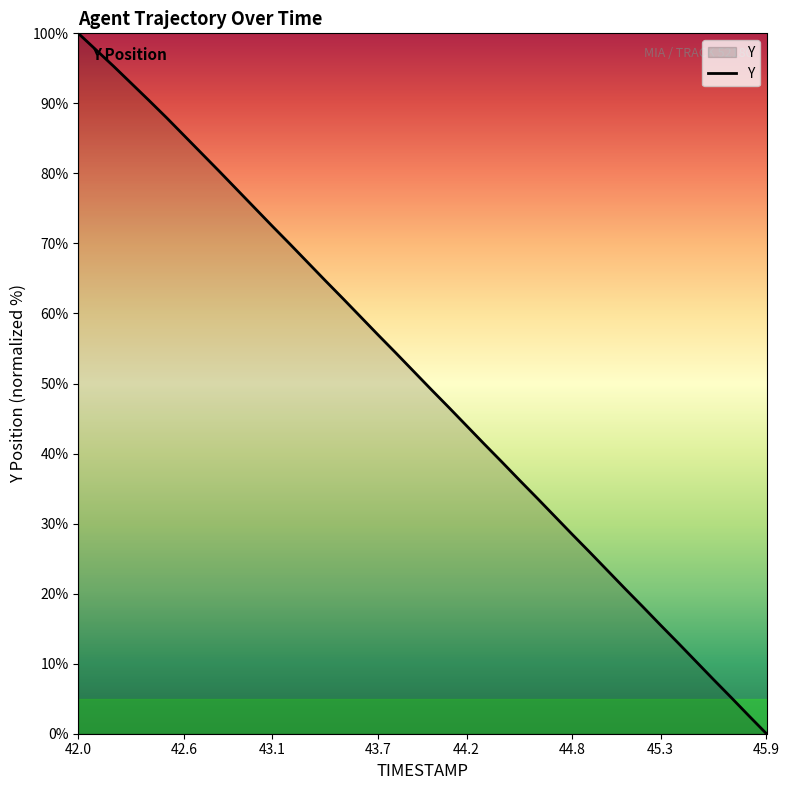

What is the maximum value shown in the chart?

100.0